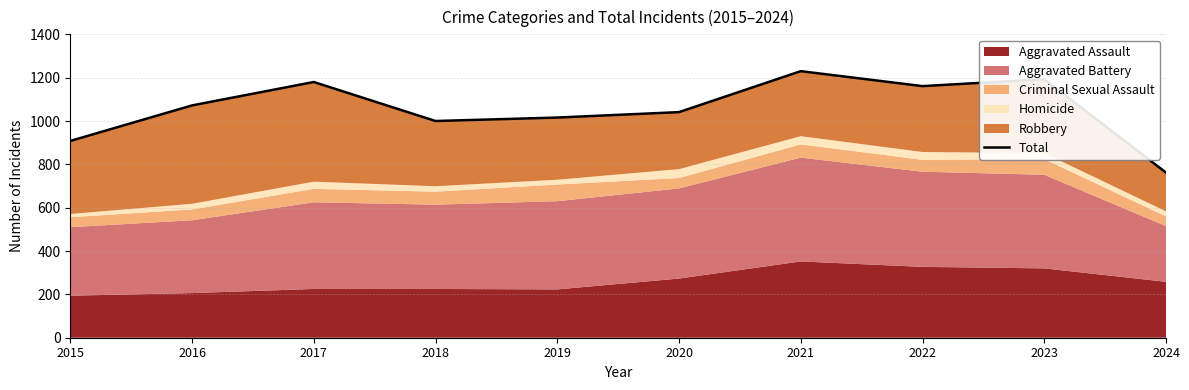

How many data points are above 1072?

4